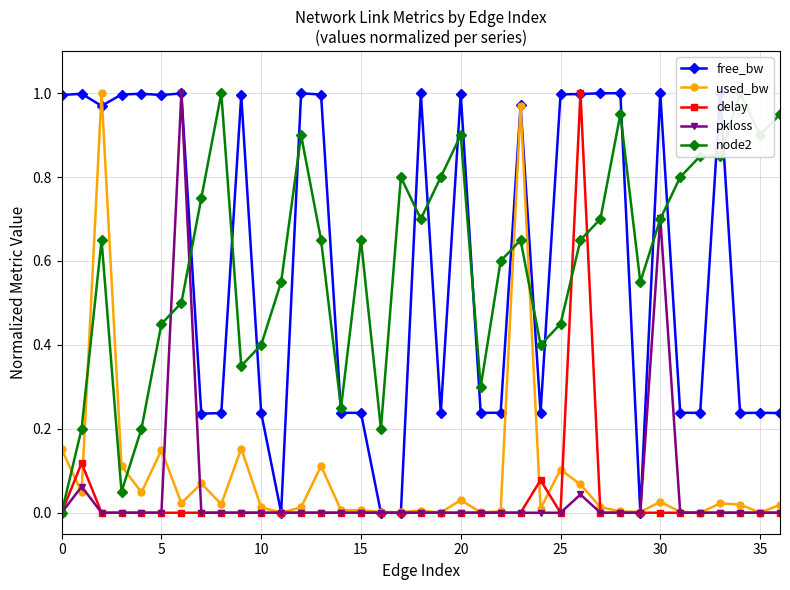

True or false: delay has more than 0 interior local peaks.

True